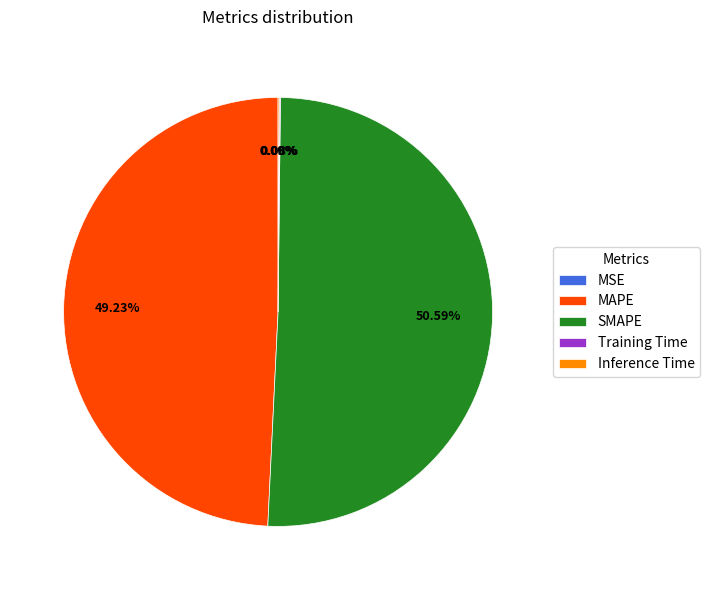

What percentage is the SMAPE slice, to the nearest percent?

51%